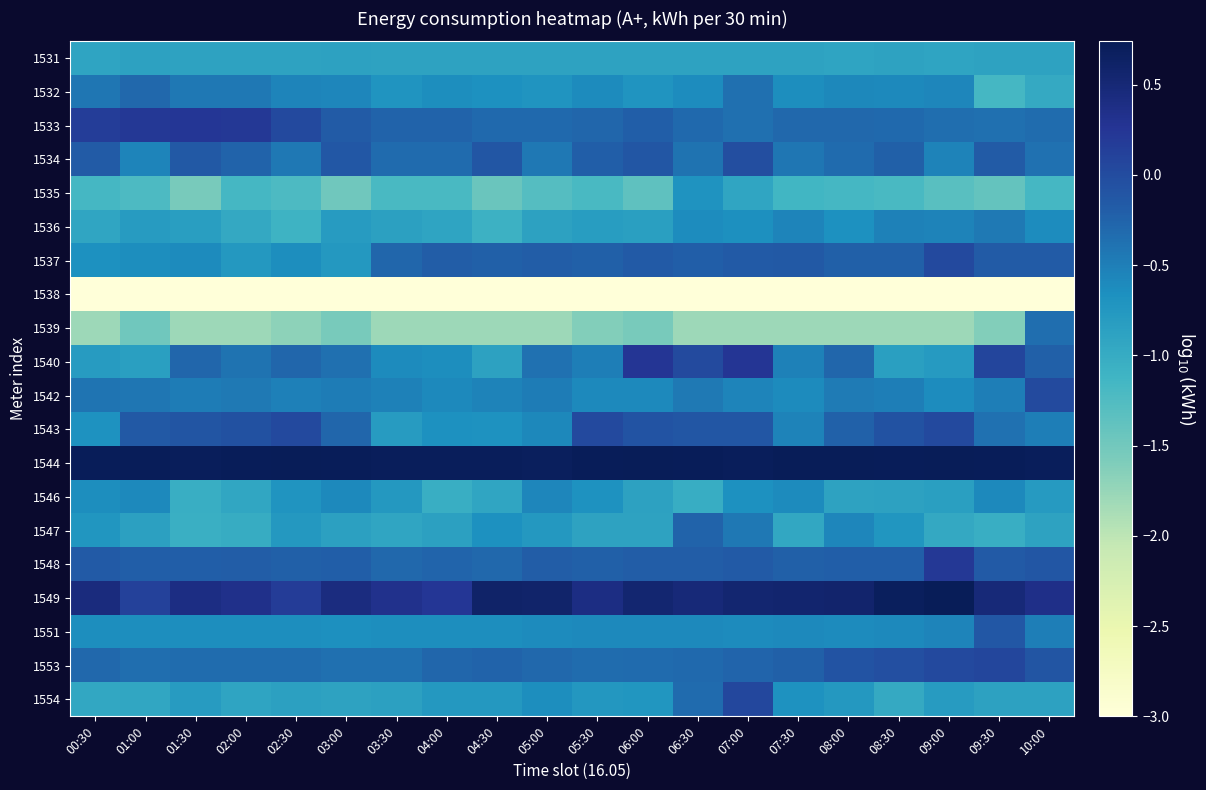

Which series changed the most between 02:00 and 08:30?

1537